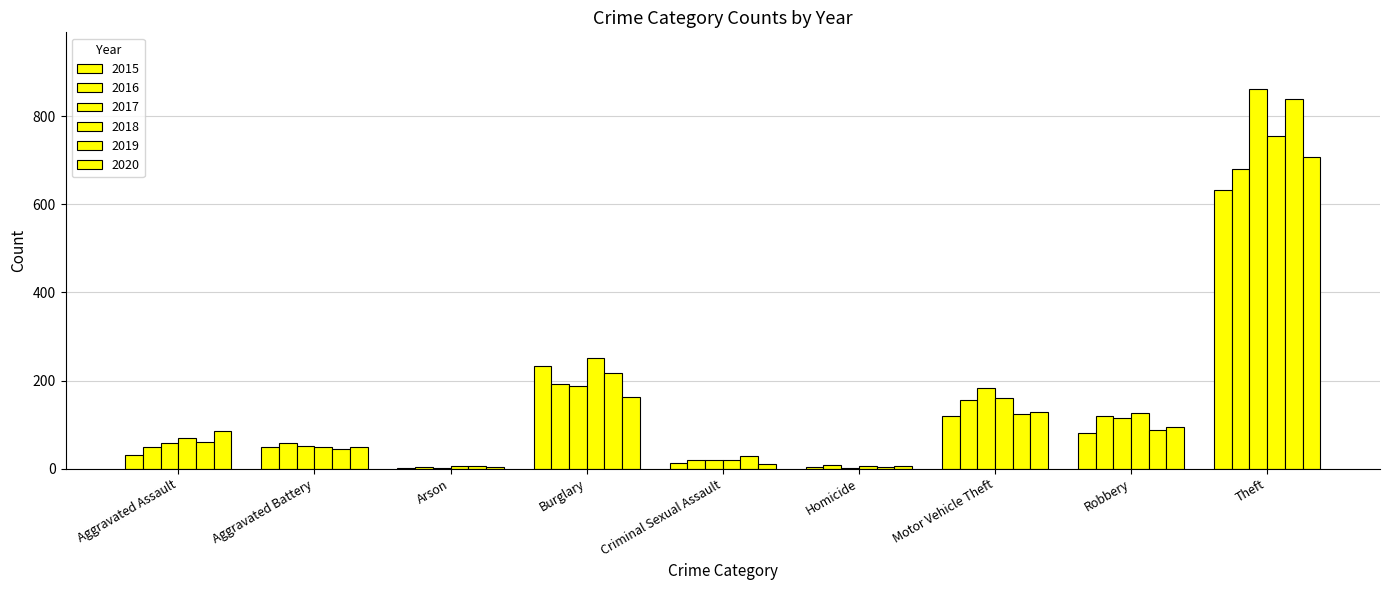

Reading left to right, extract all data points from this chart.

2015: Aggravated Assault=30	Aggravated Battery=49	Arson=2	Burglary=232	Criminal Sexual Assault=13	Homicide=4	Motor Vehicle Theft=120	Robbery=82	Theft=633
2016: Aggravated Assault=49	Aggravated Battery=59	Arson=3	Burglary=191	Criminal Sexual Assault=20	Homicide=8	Motor Vehicle Theft=155	Robbery=120	Theft=681
2017: Aggravated Assault=59	Aggravated Battery=52	Arson=1	Burglary=187	Criminal Sexual Assault=19	Homicide=2	Motor Vehicle Theft=184	Robbery=114	Theft=861
2018: Aggravated Assault=69	Aggravated Battery=50	Arson=6	Burglary=251	Criminal Sexual Assault=20	Homicide=5	Motor Vehicle Theft=161	Robbery=126	Theft=756
2019: Aggravated Assault=61	Aggravated Battery=45	Arson=5	Burglary=218	Criminal Sexual Assault=29	Homicide=3	Motor Vehicle Theft=124	Robbery=87	Theft=838
2020: Aggravated Assault=85	Aggravated Battery=48	Arson=4	Burglary=162	Criminal Sexual Assault=11	Homicide=6	Motor Vehicle Theft=129	Robbery=94	Theft=708